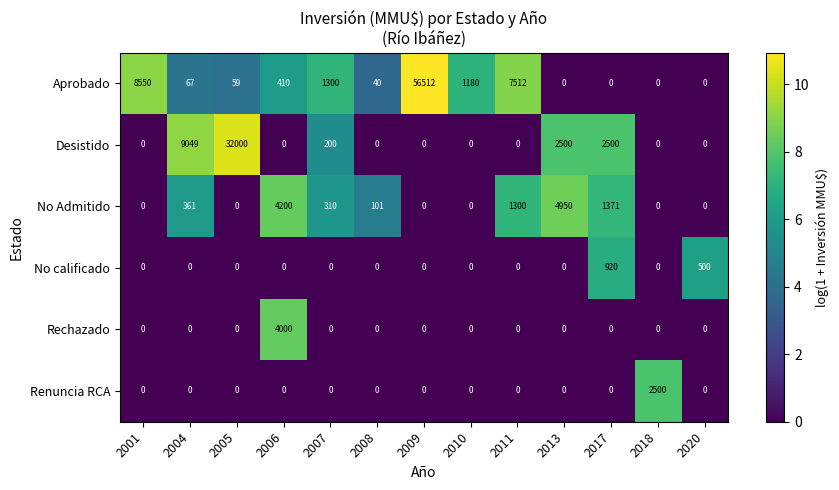

At which category is the sum across all series the highest?

2009